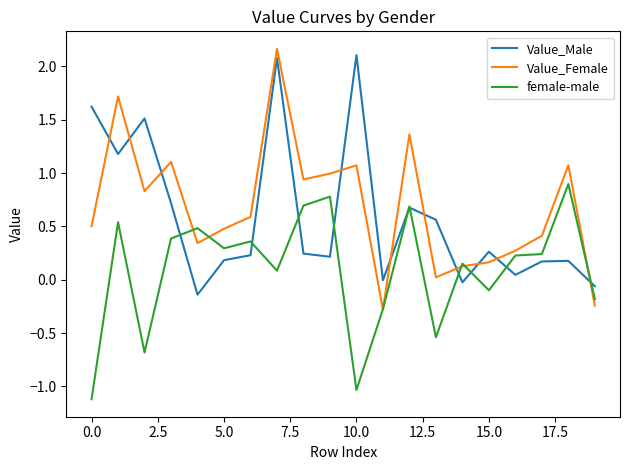

Rank the series by their average value, from lowest to highest.

female-male, Value_Male, Value_Female